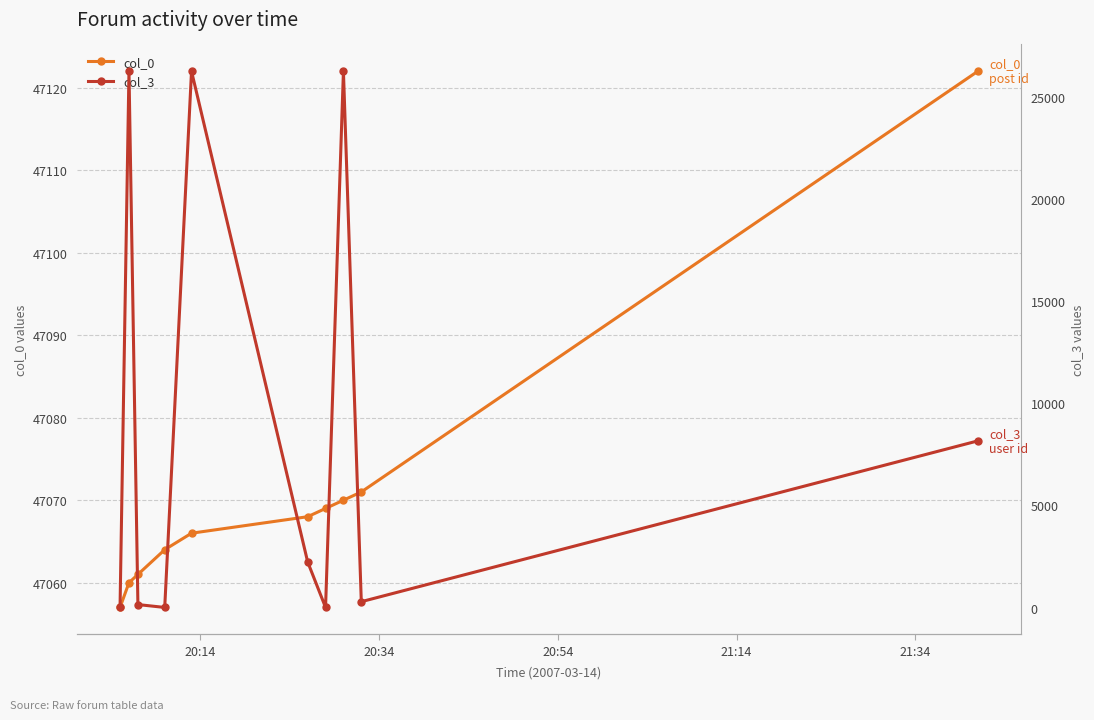

What is the lowest value of the col_0 series?

47057